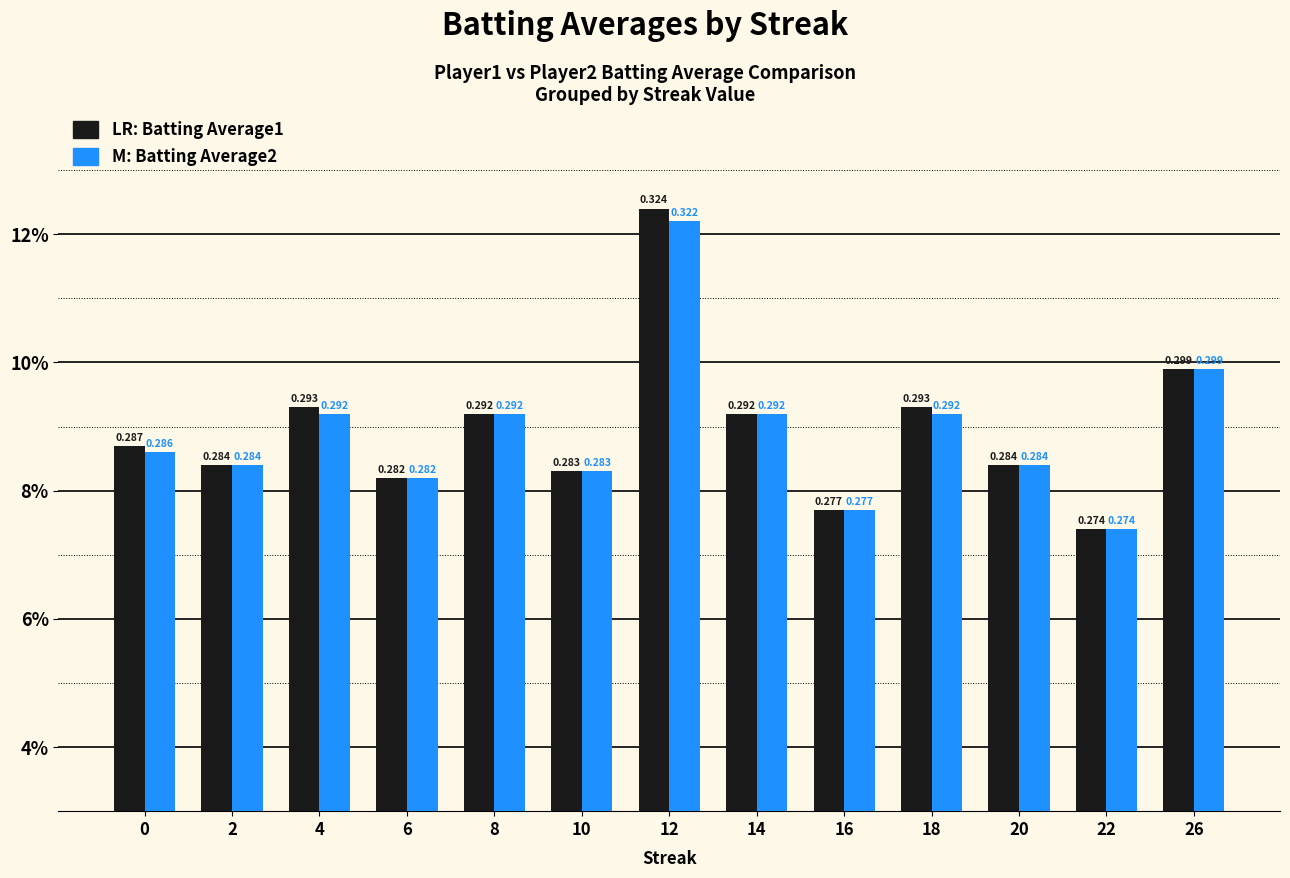

The value of Batting Average2 at 12 is 0.3. True or false?

True